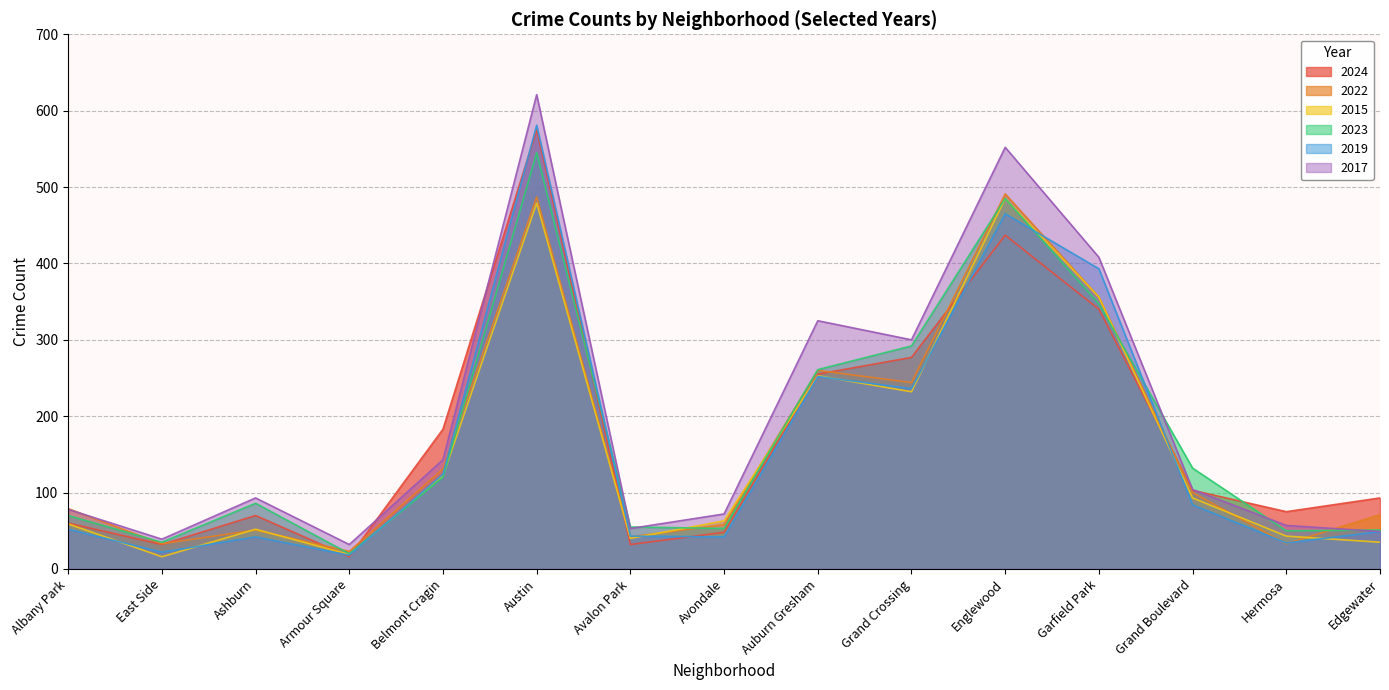

At how many categories does at least one series exceed 85?

9